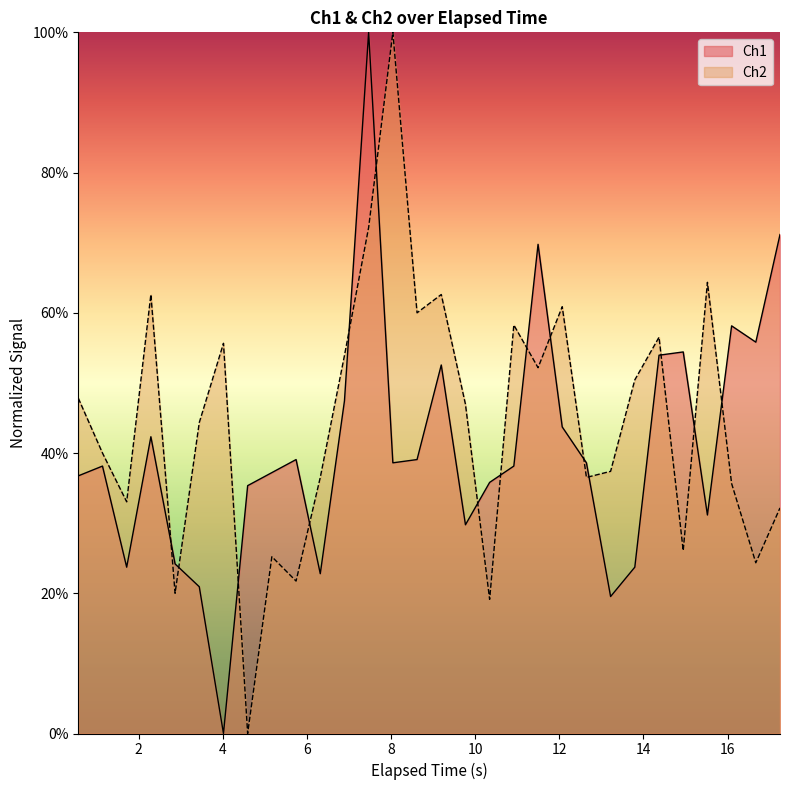

Count the number of categories in the chart.

30